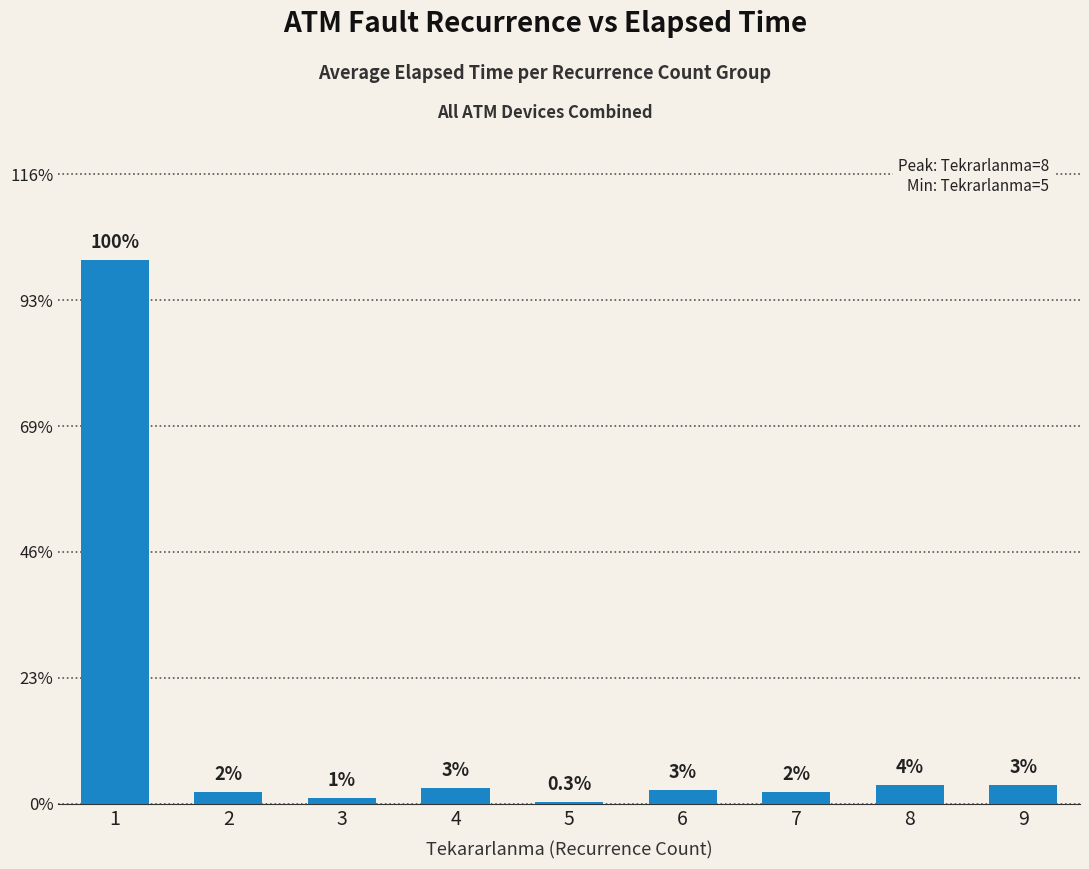

List the labels in order of value, smallest first.

5, 3, 2, 7, 6, 4, 9, 8, 1